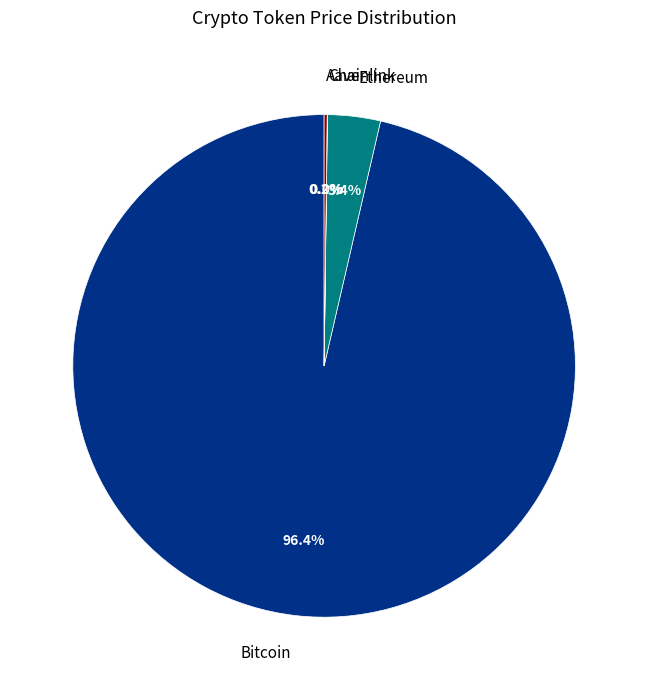

Which category accounts for the majority?

Bitcoin